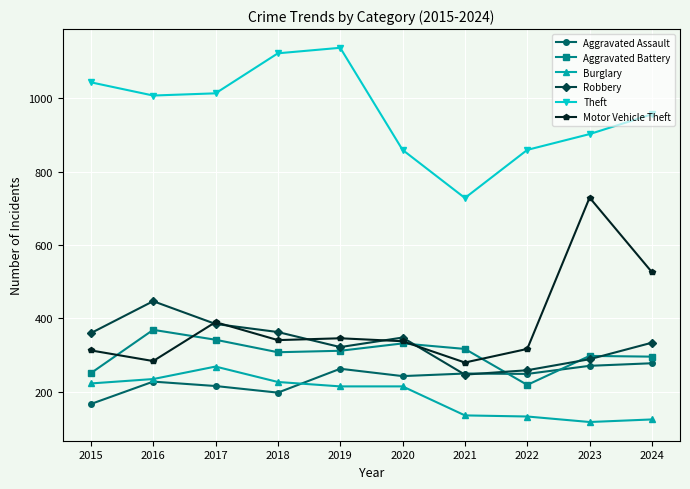

What is the value of the Burglary point at the 4th from the left?

227